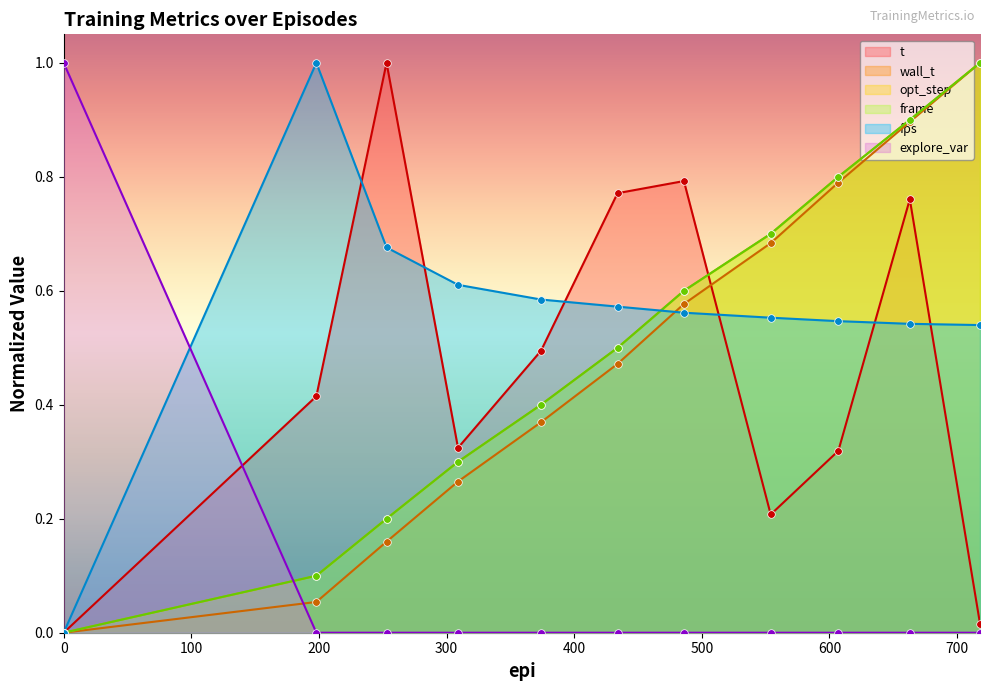

Which series has the widest spread of Y values?

t (line)